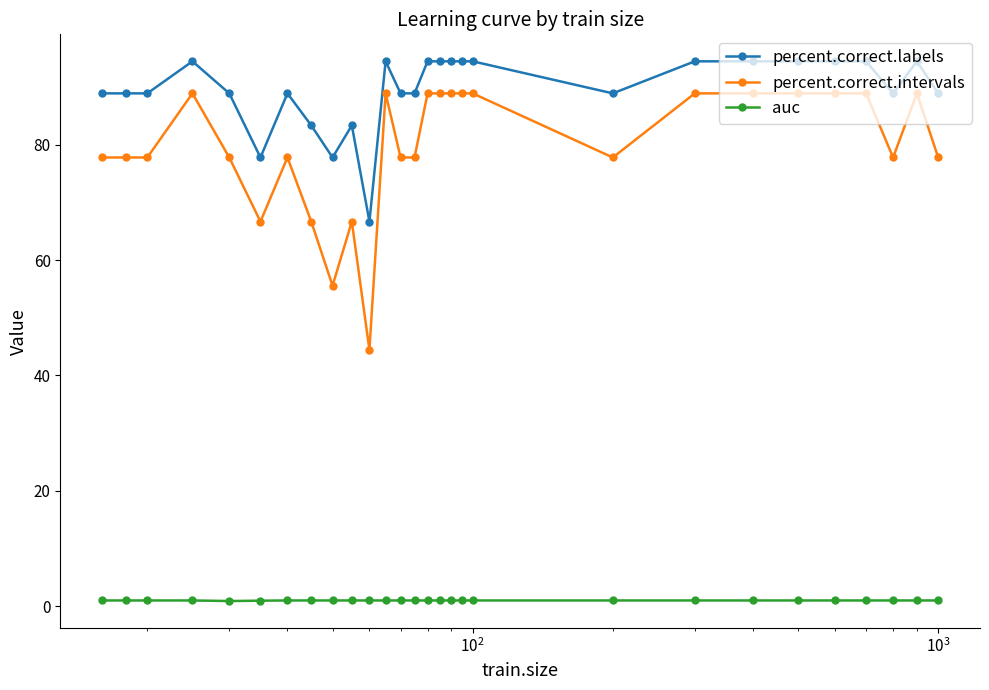

List the series in order of their peak value, lowest first.

auc, percent.correct.intervals, percent.correct.labels